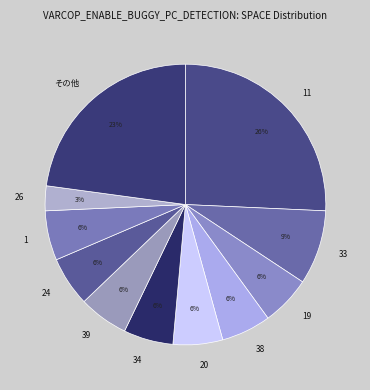

To the nearest percent, what is the average slice percentage?

9%